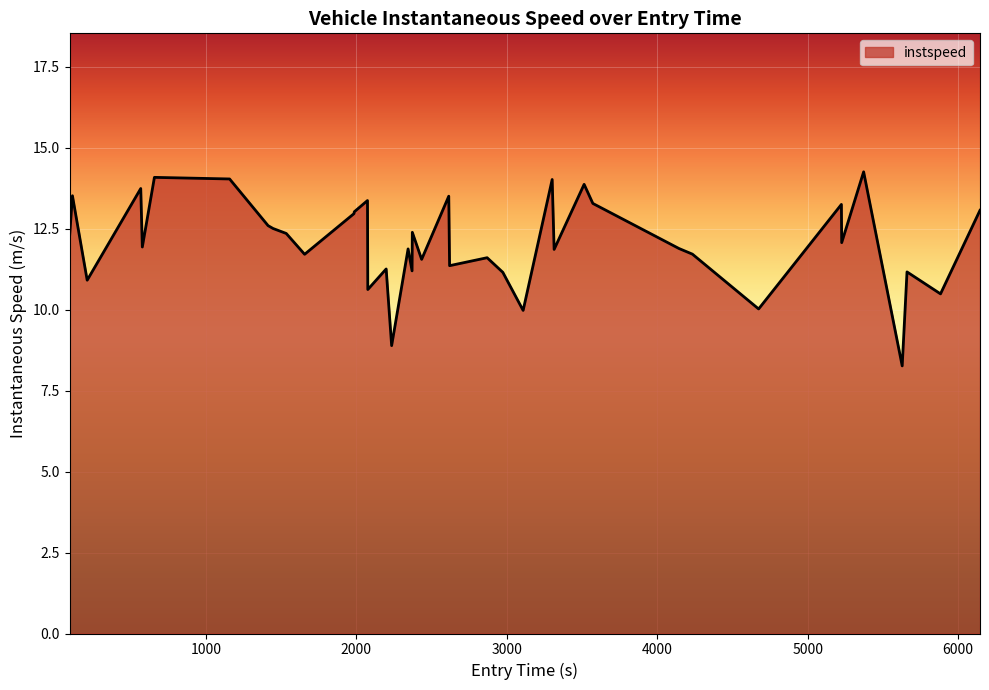

What is the smallest value displayed?

8.3